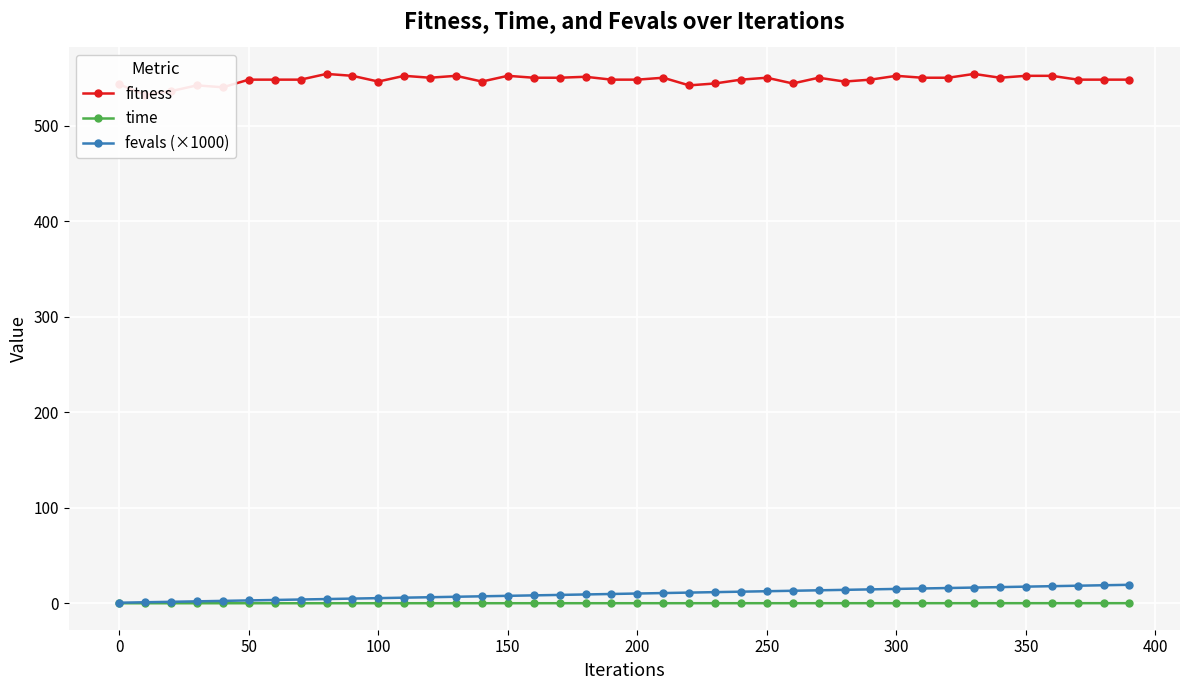

True or false: fevals (×1000) has a value of 12.6 at 250.

True